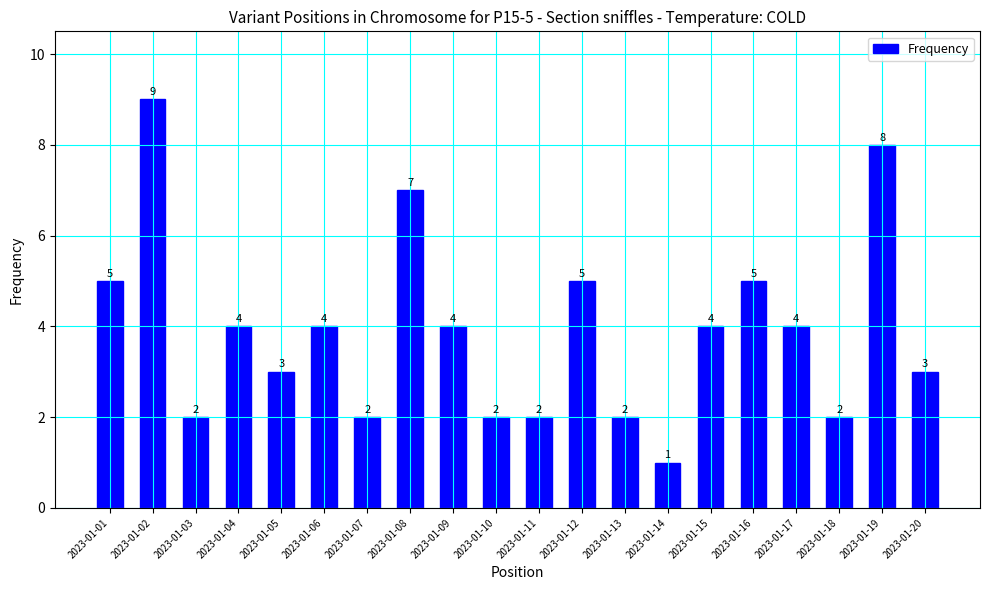

How many values are between 2 and 5?

16